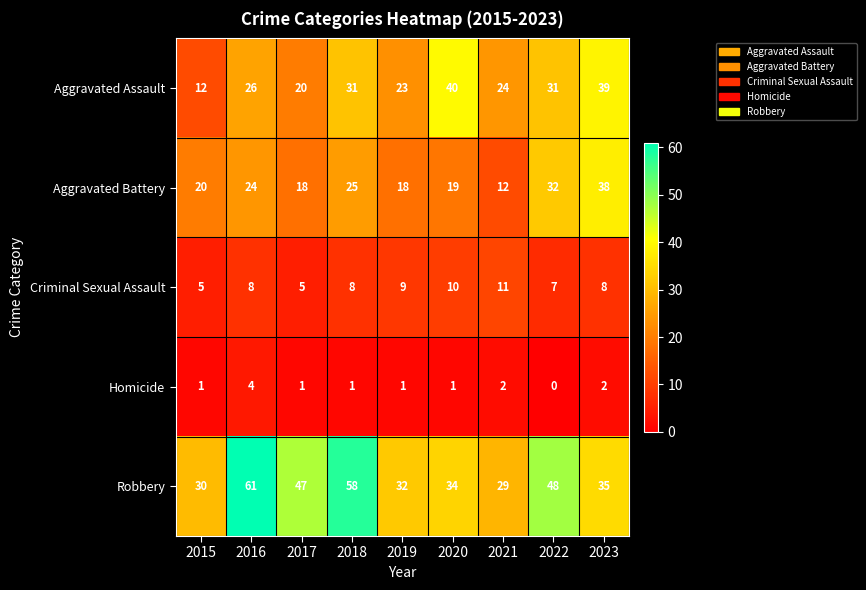

What is the spread (max minus min) of values at 2016?

57